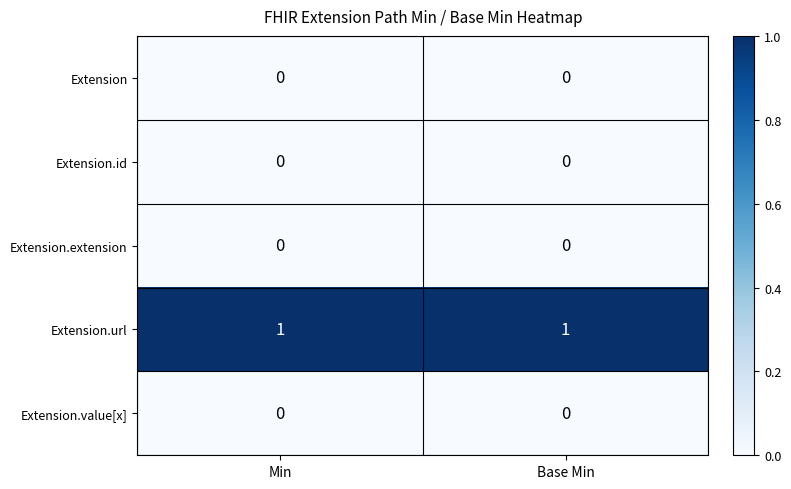

At how many categories does at least one series exceed 0?

2